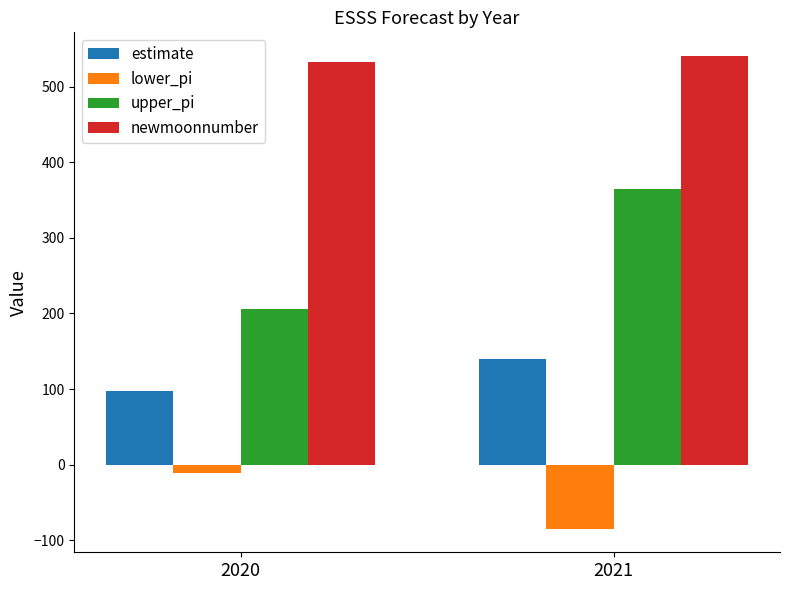

How many values in the estimate series are below 140?

1